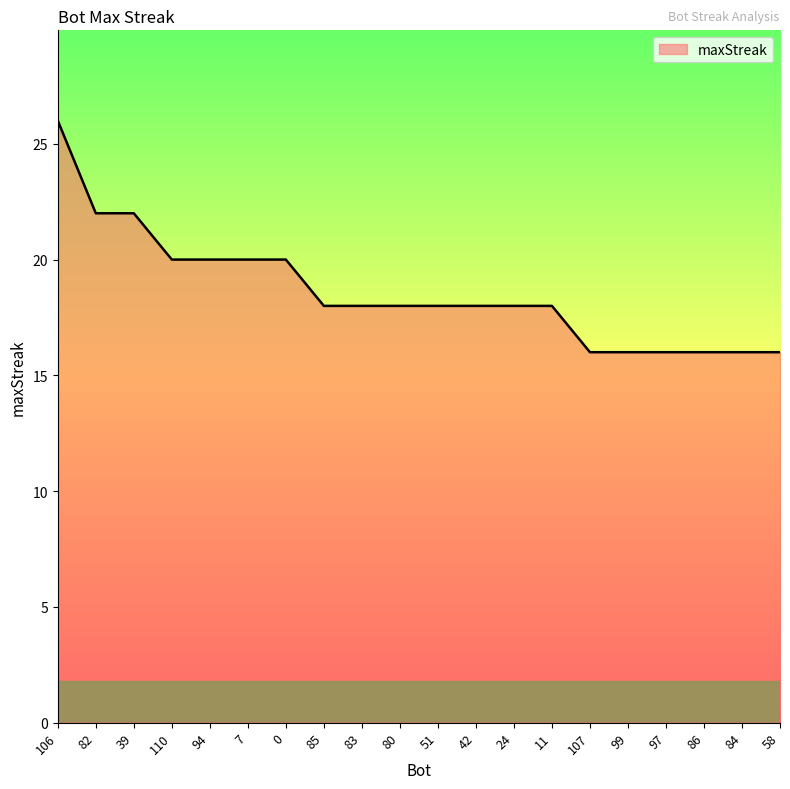

Read the value at 80.

18